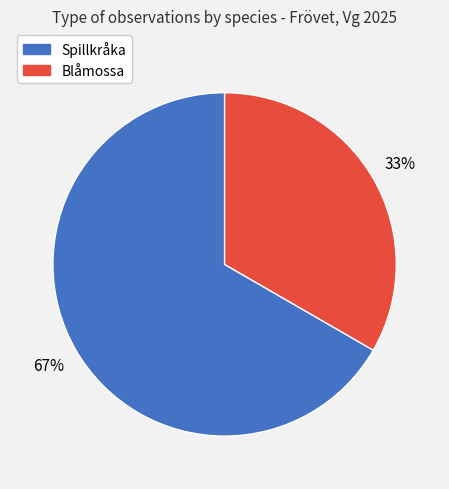

What is the ratio of the value at Spillkråka to the value at Blåmossa?

2.0